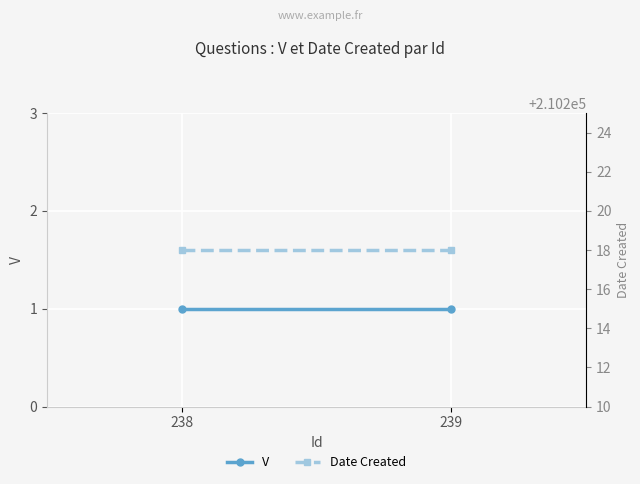

What is the maximum value for V?

1